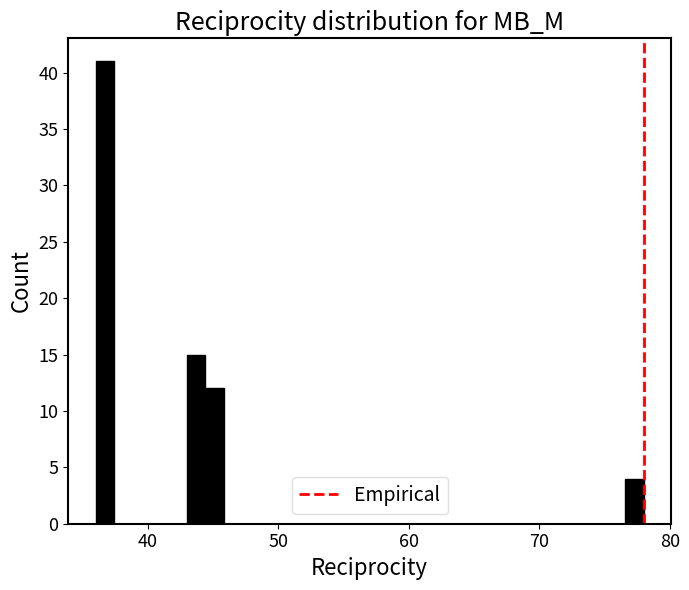

Read against the x-axis, roughly where is the centre of the tallest bar?

37